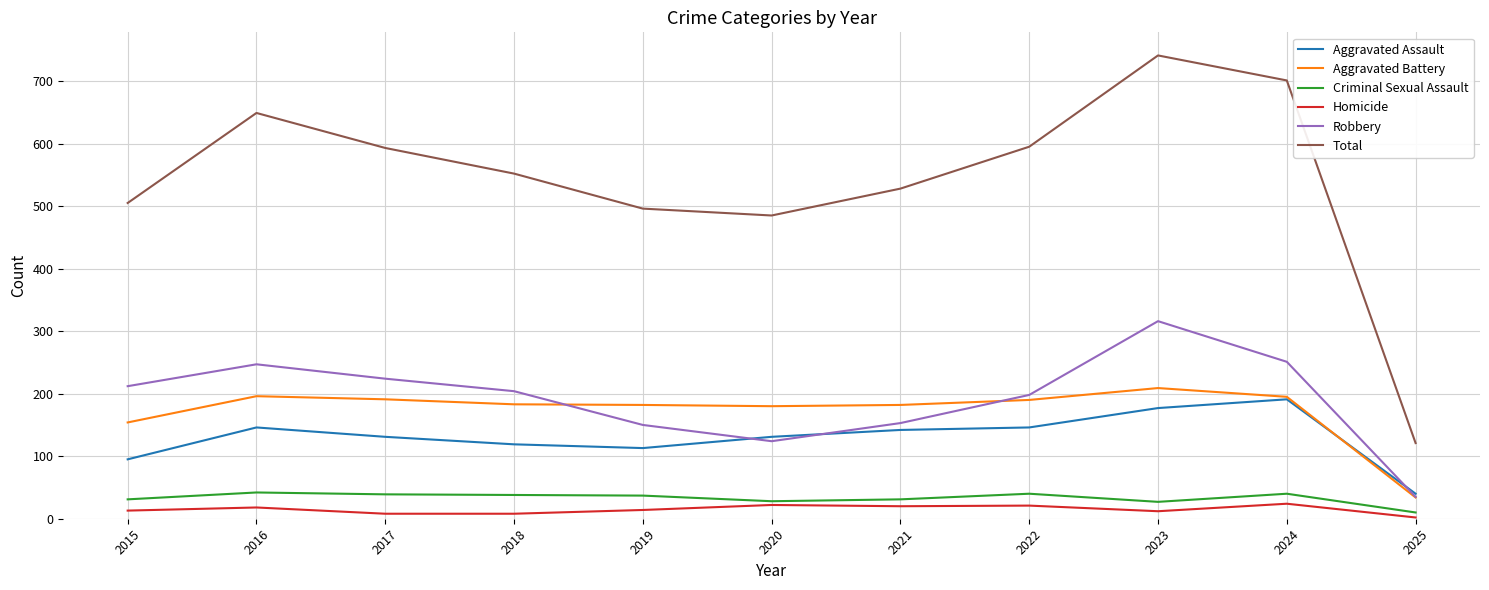

What is the difference between the highest and lowest values at 2017?

585